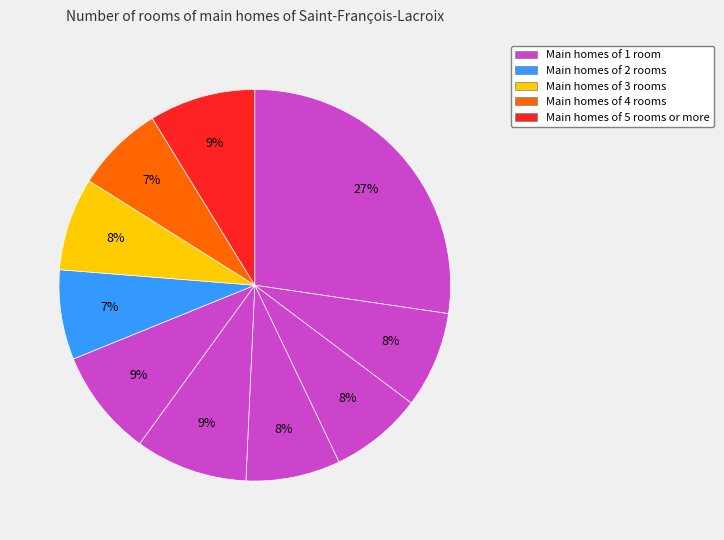

To the nearest percent, what is the average slice percentage?

10%